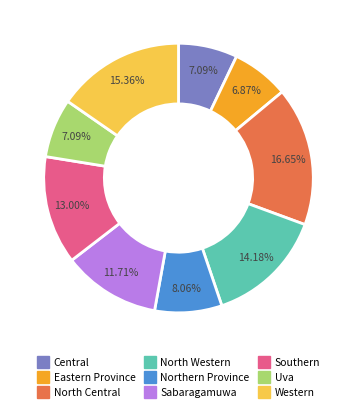

What portion of the pie excludes Eastern Province?

93.1%